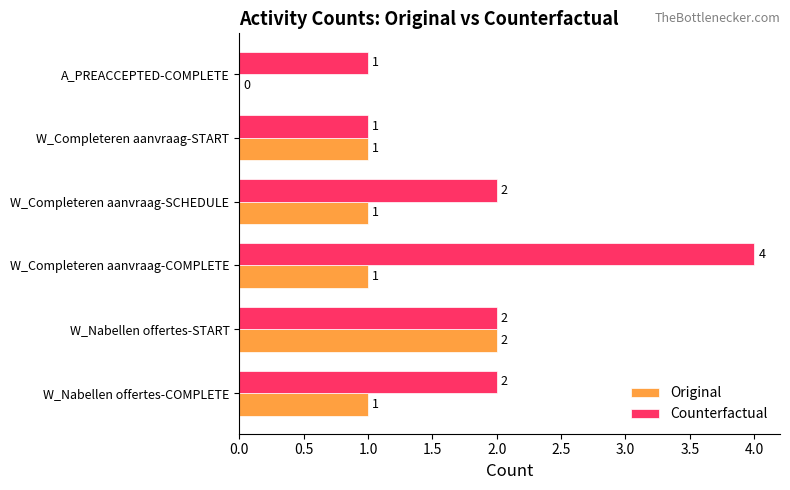

At which category is the sum across all series the highest?

W_Completeren aanvraag-COMPLETE